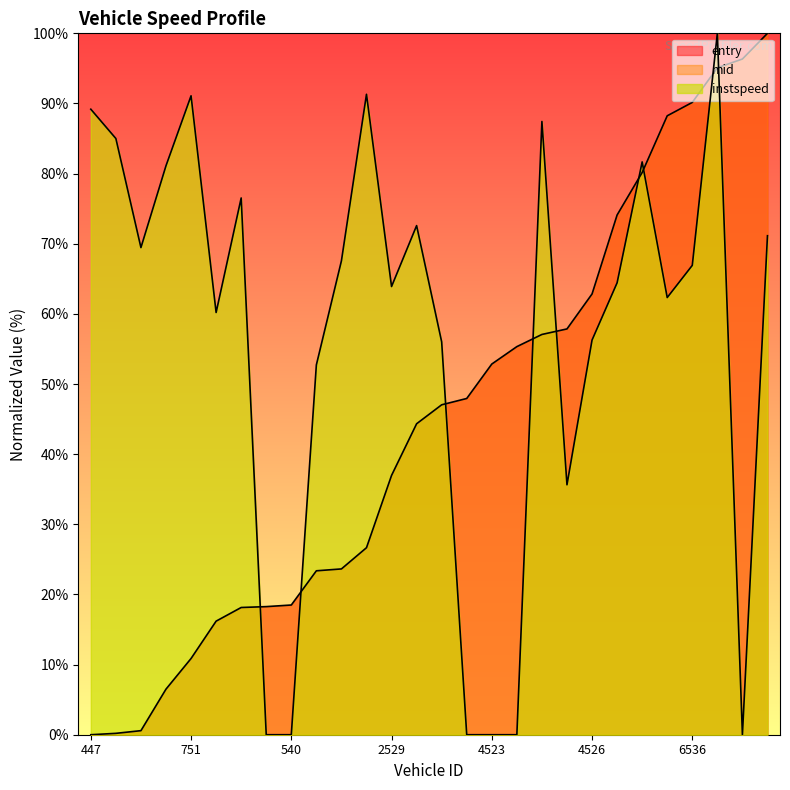

What is the difference between the second highest and minimum values in the instspeed series?

91.3